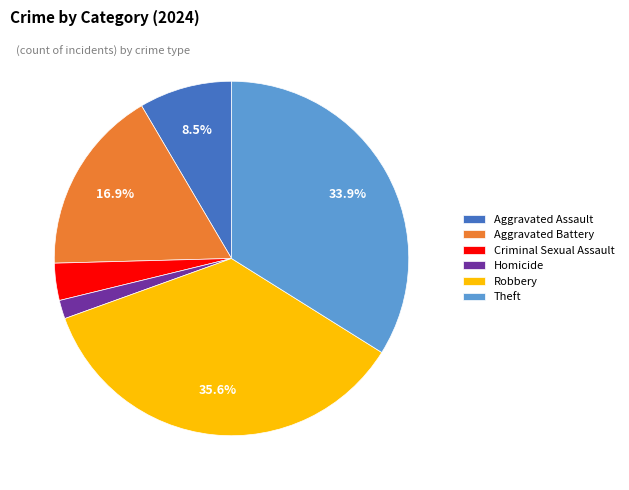

To the nearest percent, what is the difference between the largest and smallest slice percentages?

34%